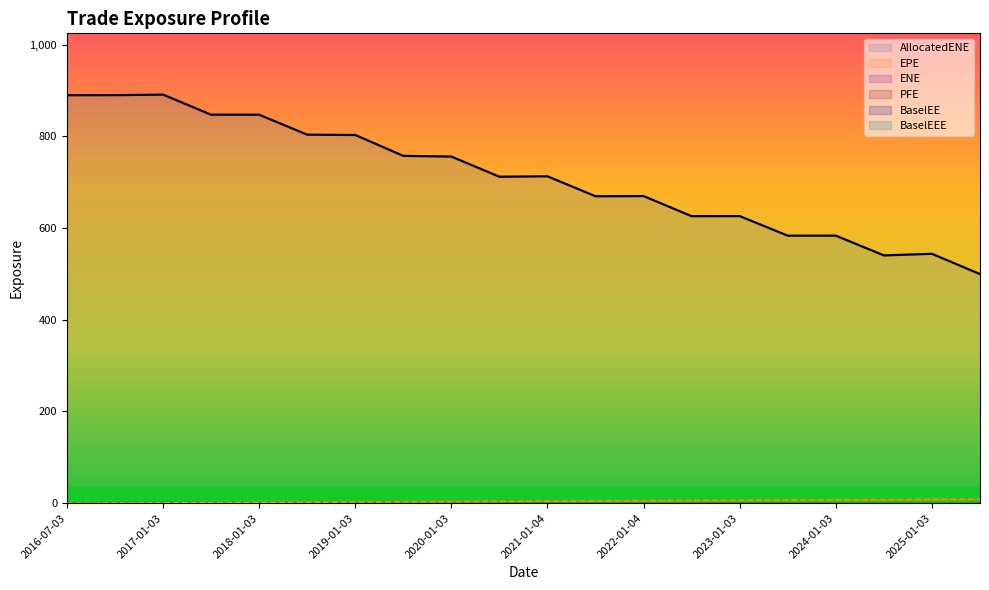

Is the value of ENE at 2017-07-03 greater than the value of BaselEE at 2017-07-03?

No